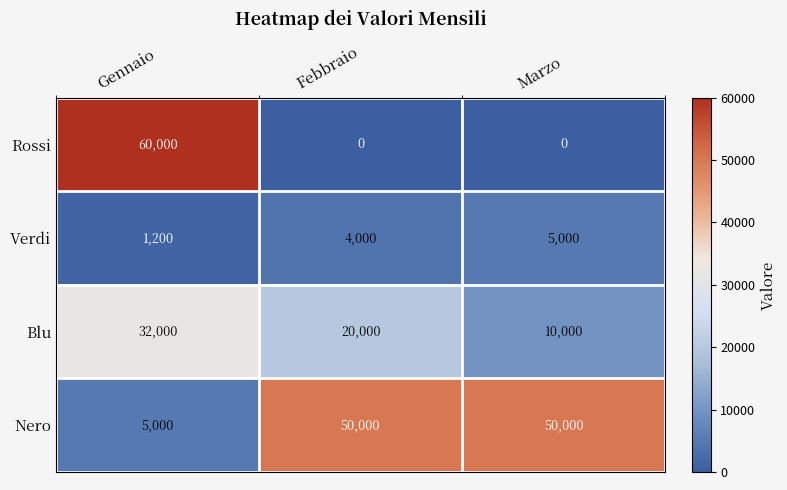

What is the approximate value of Verdi at Marzo?

5000